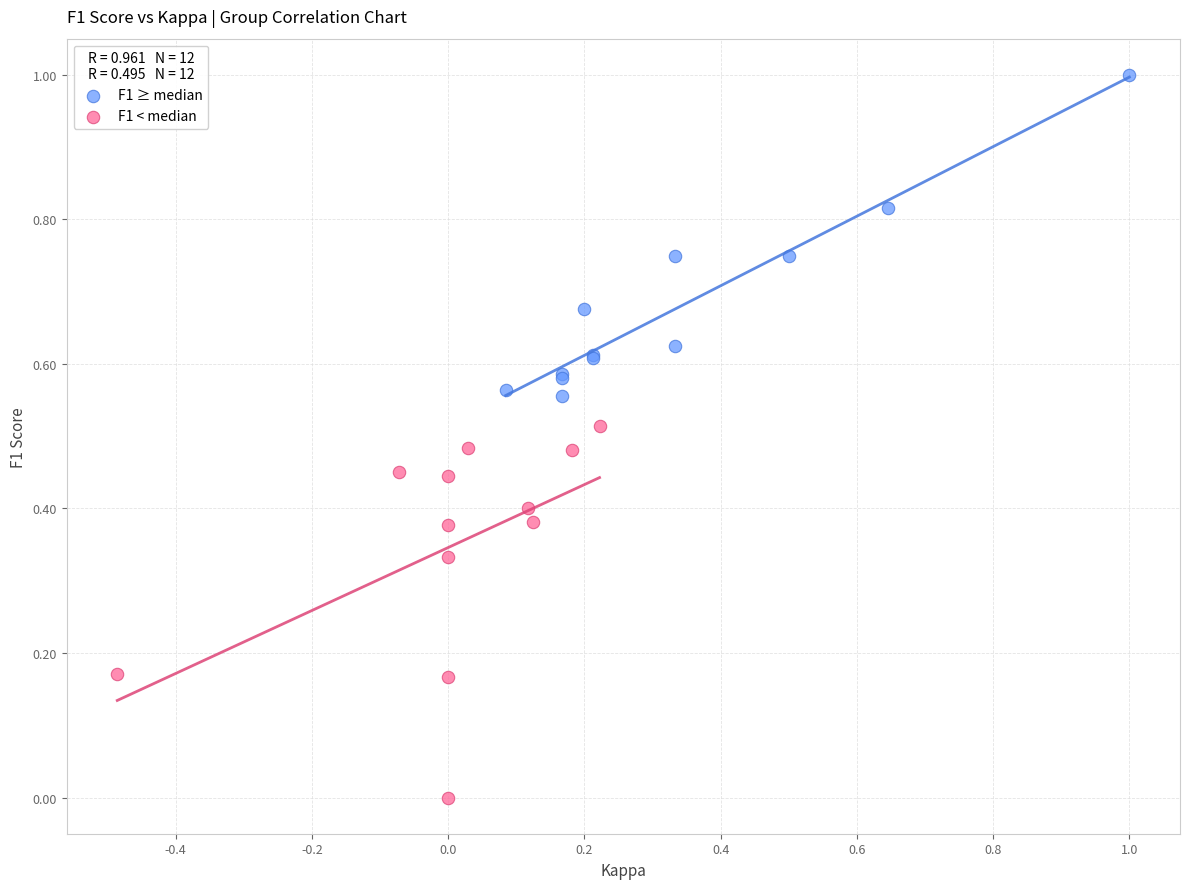

Which series has the widest spread of Y values?

F1 < median